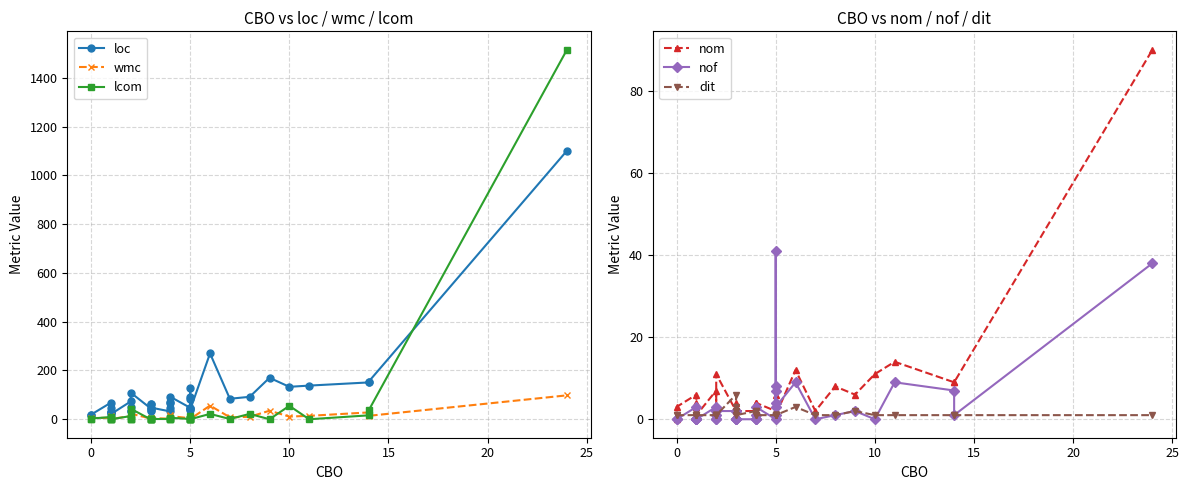

What is the value of the loc point at the 23rd from the left?

70